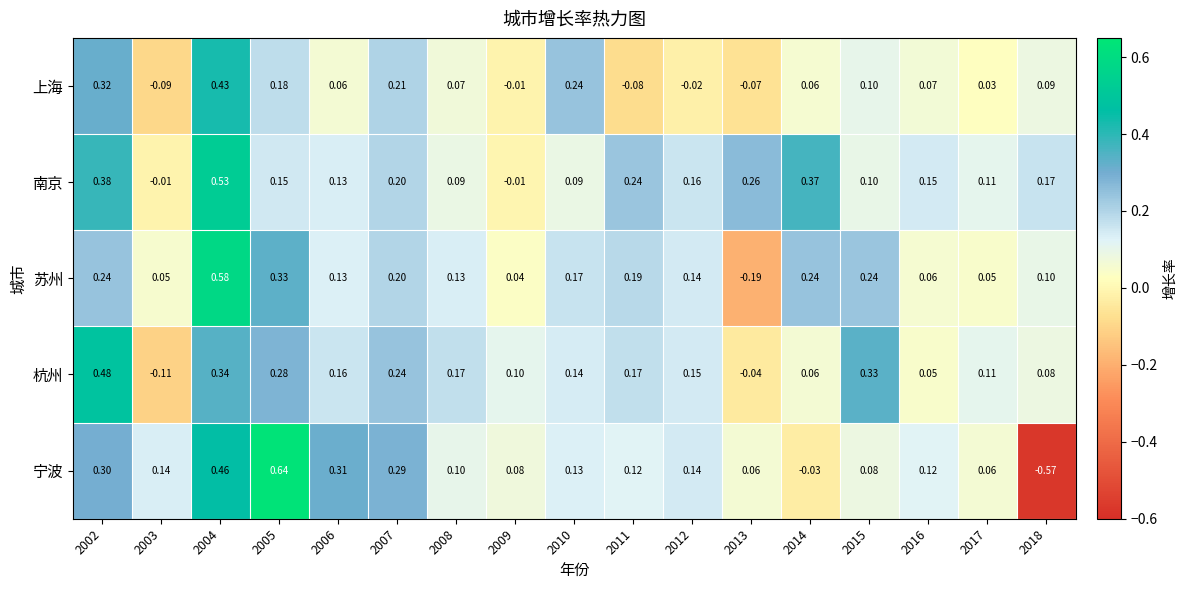

Which series has the widest spread of values?

宁波